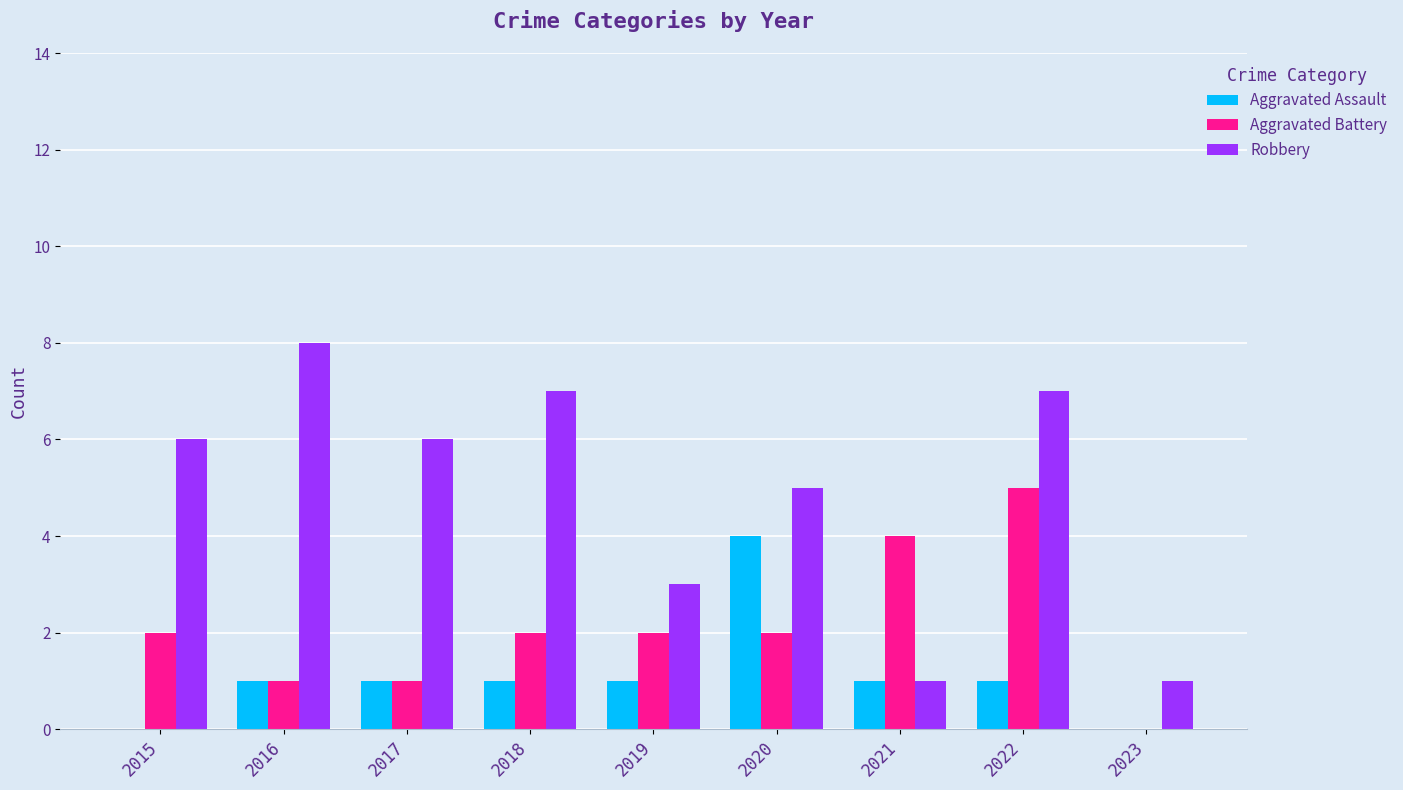

How many groups of bars are there?

9